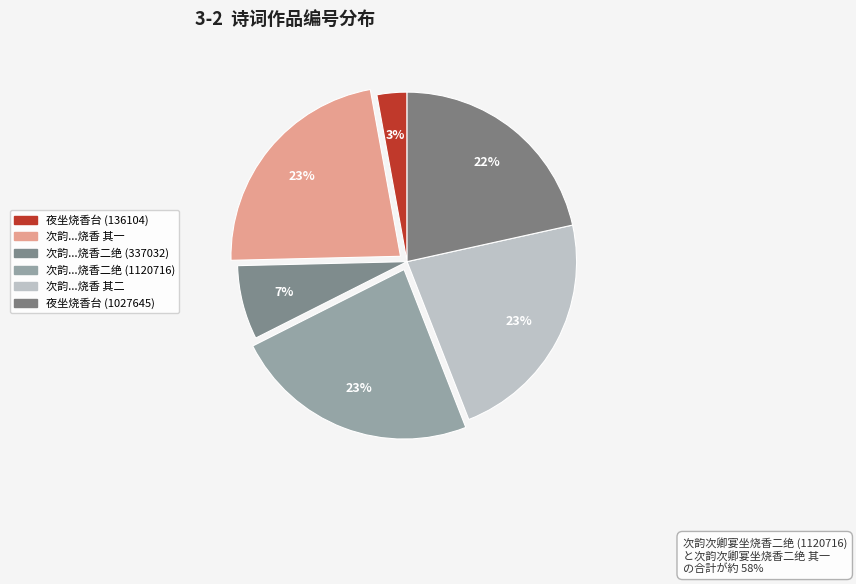

How many slices are in this pie chart?

6